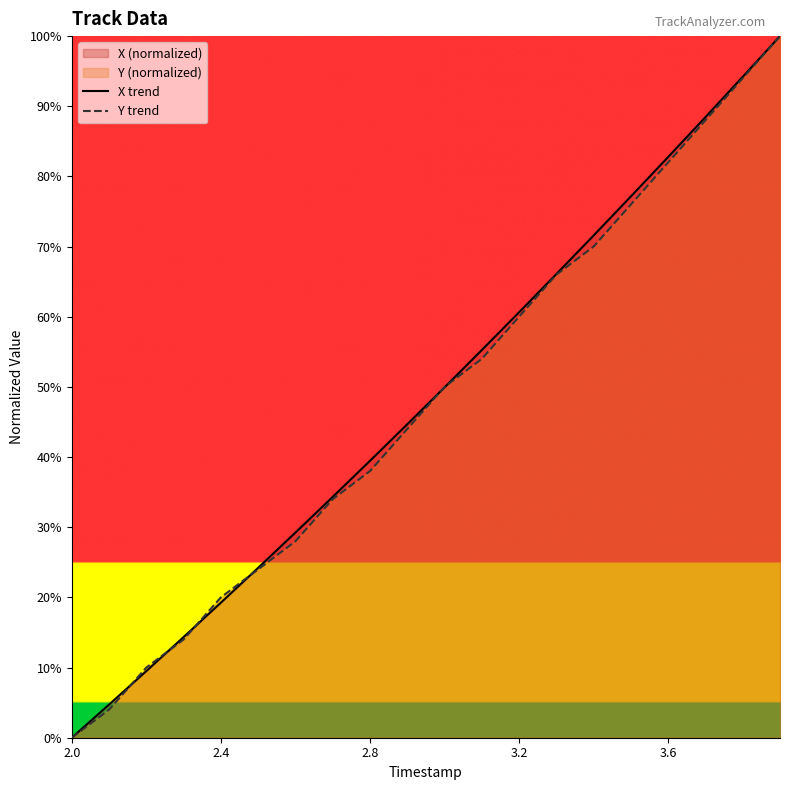

At which label does Y trend reach its minimum?

2.0